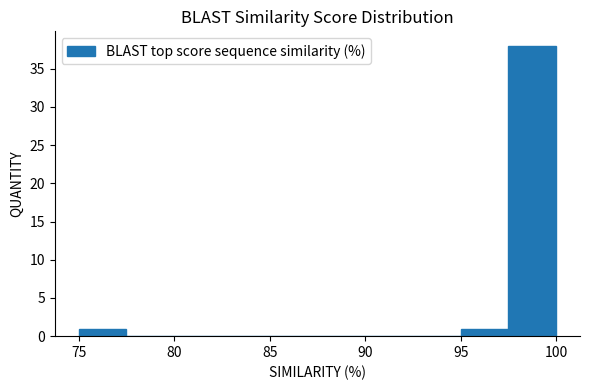

What is the height of the bar covering 75.0 to 77.5 on the x-axis? The values are not printed on the chart, so give them approximately, as read against the axis.

1